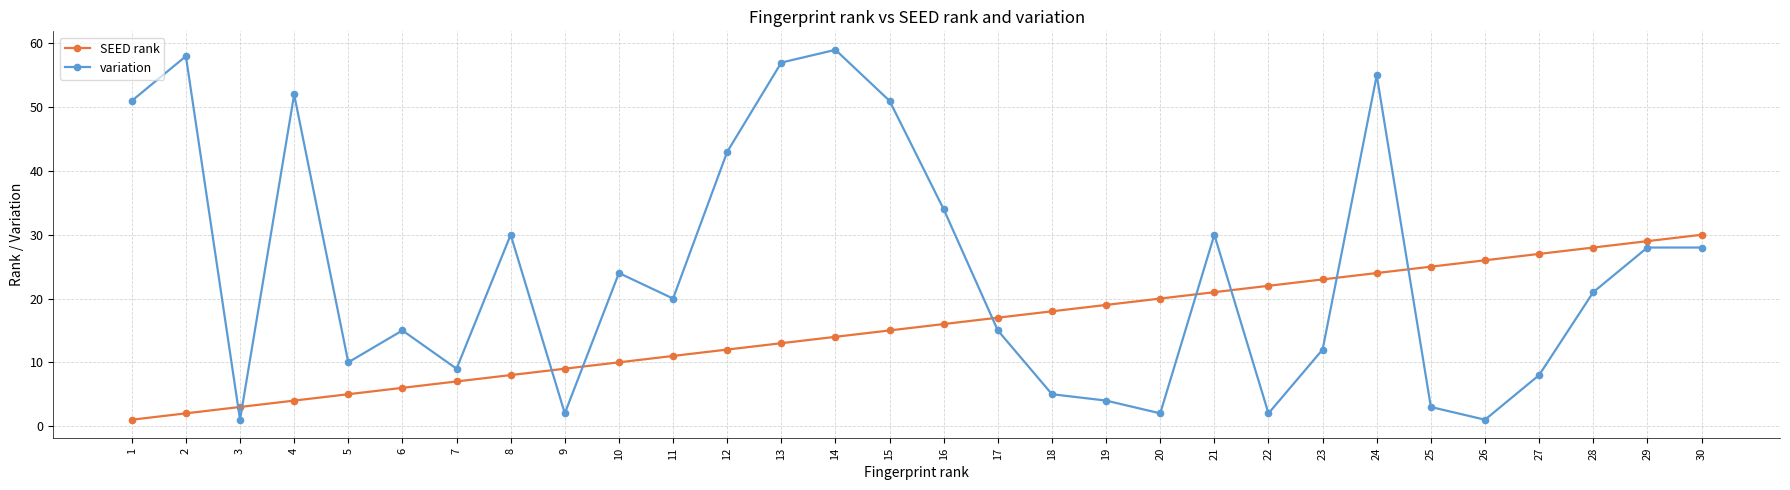

Reading left to right, list all the values displayed in this chart.

SEED rank: 1	2	3	4	5	6	7	8	9	10	11	12	13	14	15	16	17	18	19	20	21	22	23	24	25	26	27	28	29	30
variation: 51	58	1	52	10	15	9	30	2	24	20	43	57	59	51	34	15	5	4	2	30	2	12	55	3	1	8	21	28	28